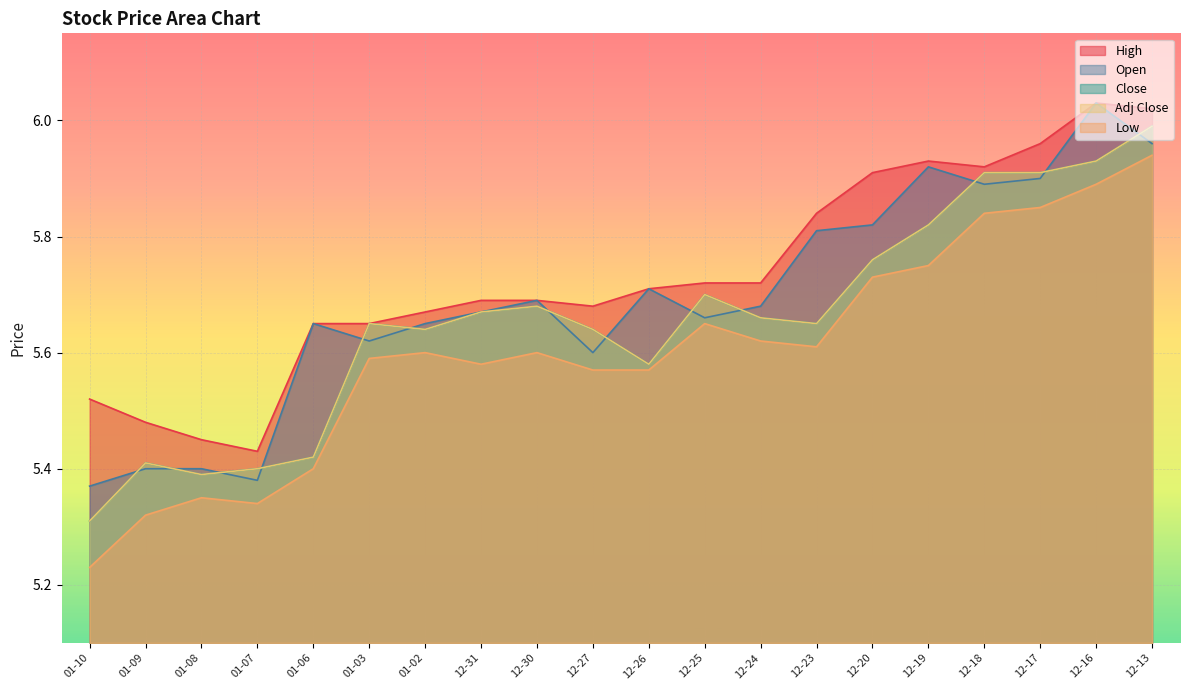

Which label corresponds to the smallest value in the chart?

01-10